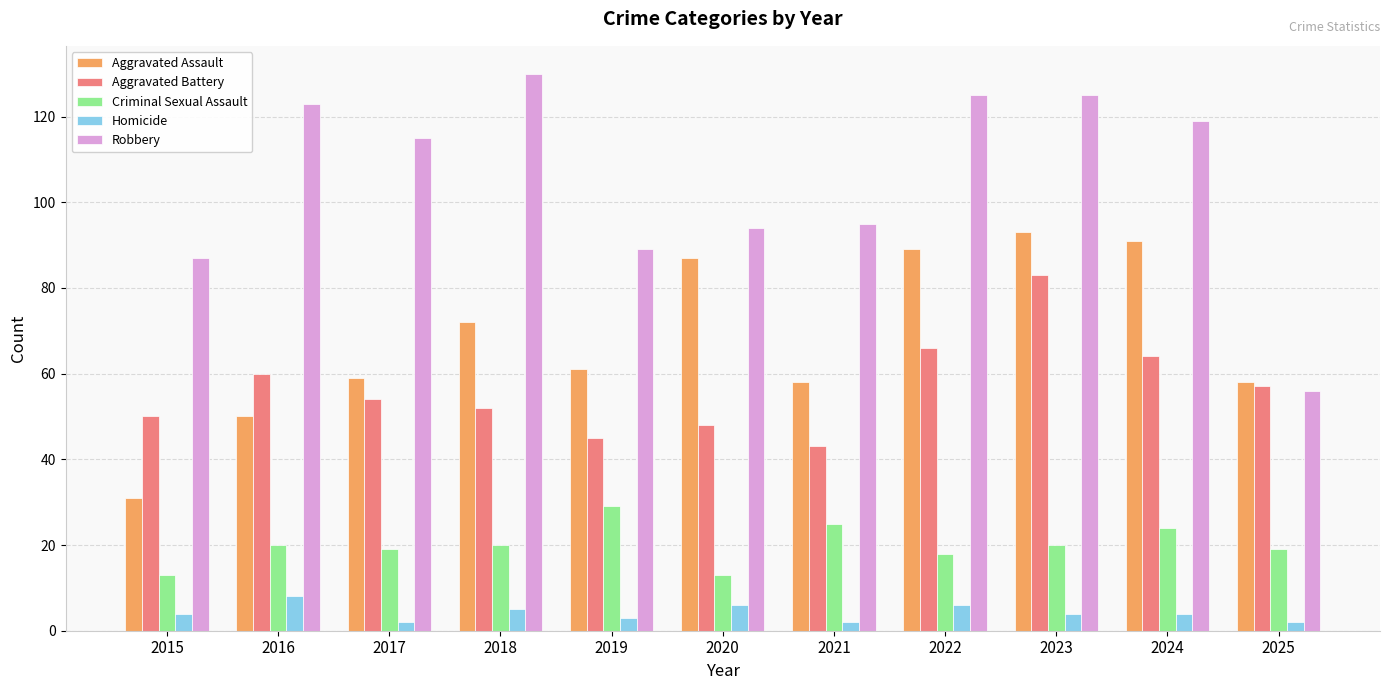

Reading left to right, transcribe all the data shown in this chart.

Aggravated Assault: 31	50	59	72	61	87	58	89	93	91	58
Aggravated Battery: 50	60	54	52	45	48	43	66	83	64	57
Criminal Sexual Assault: 13	20	19	20	29	13	25	18	20	24	19
Homicide: 4	8	2	5	3	6	2	6	4	4	2
Robbery: 87	123	115	130	89	94	95	125	125	119	56